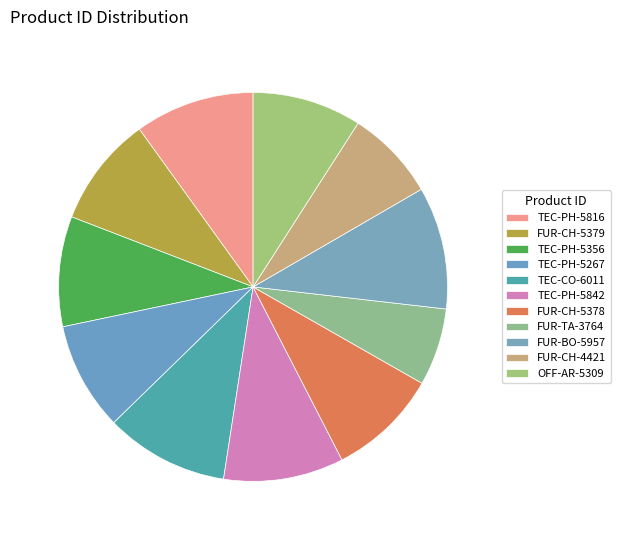

Which slice is the smallest?

FUR-TA-3764